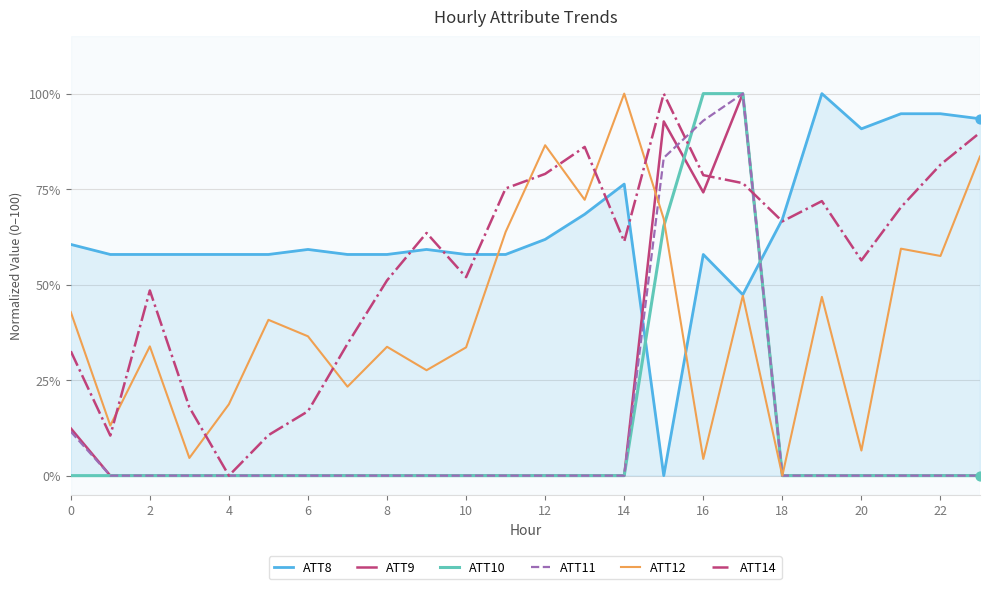

What is the highest value of the ATT10 series?

100.0